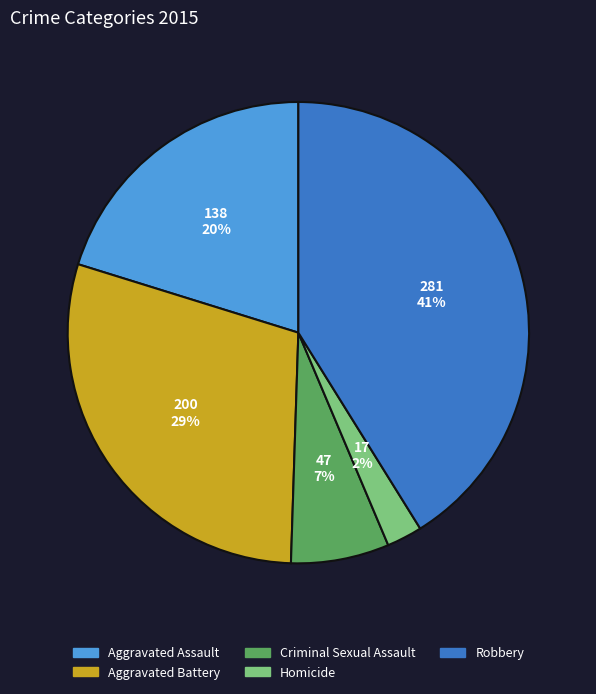

To the nearest percent, what is the difference between the largest and smallest slice percentages?

39%